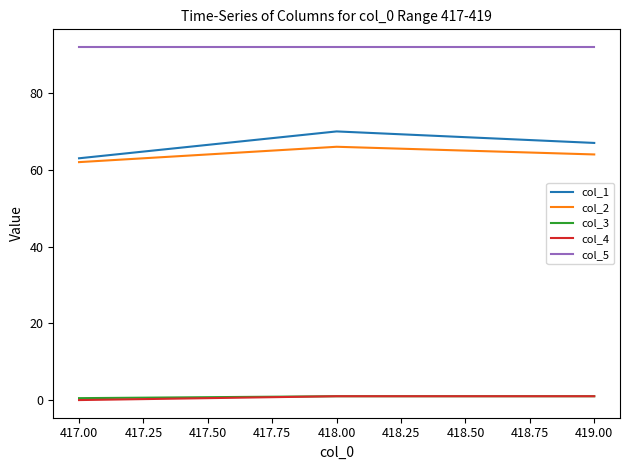

At which category is the sum across all series the highest?

418.00